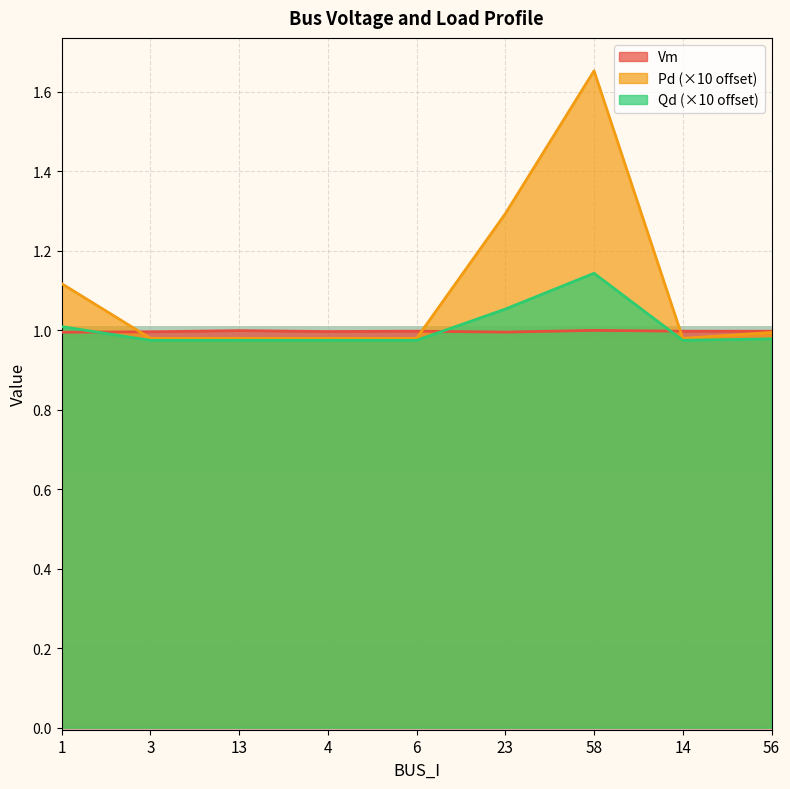

Reading left to right, list all the values displayed in this chart.

Vm: 1.0	1.0	1.0	1.0	1.0	1.0	1.0	1.0	1.0
Pd: 1.1	1.0	1.0	1.0	1.0	1.3	1.7	1.0	1.0
Qd: 1.0	1.0	1.0	1.0	1.0	1.1	1.1	1.0	1.0